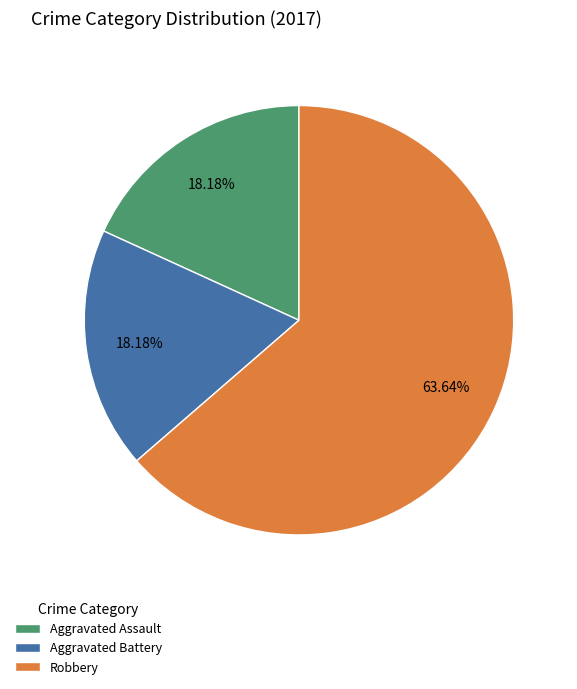

Does Robbery account for over 50% of the chart?

Yes